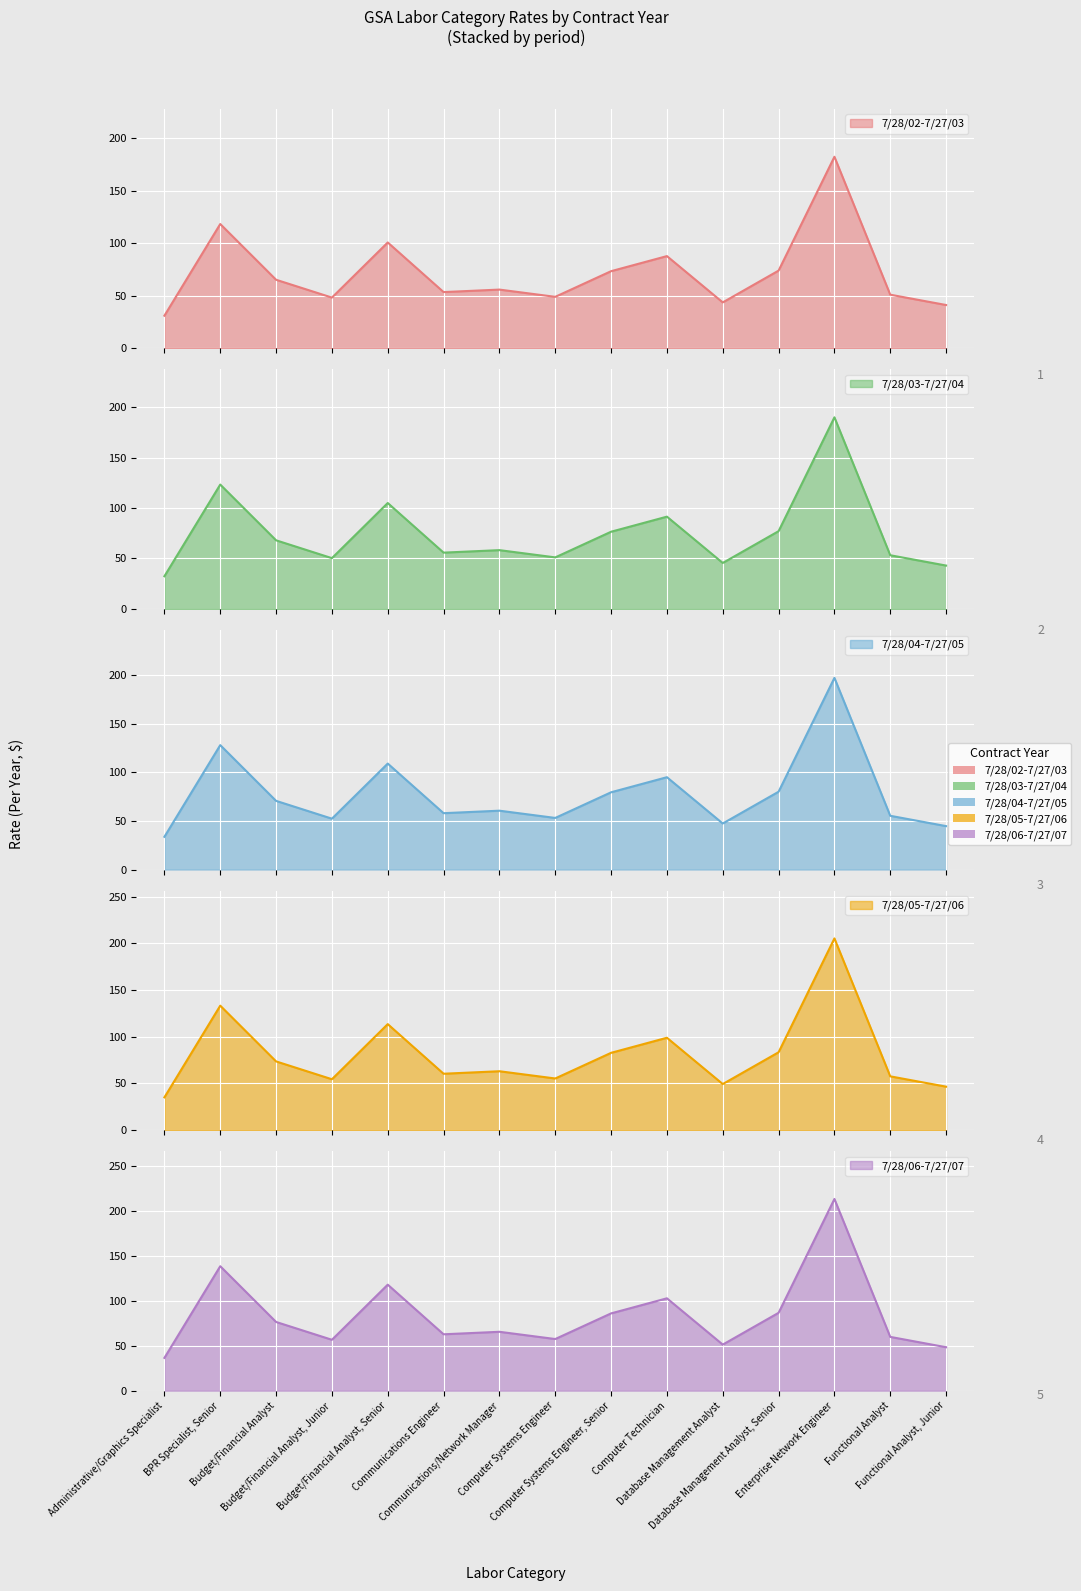

True or false: 7/28/02-7/27/03 and 7/28/06-7/27/07 cross at least once.

False